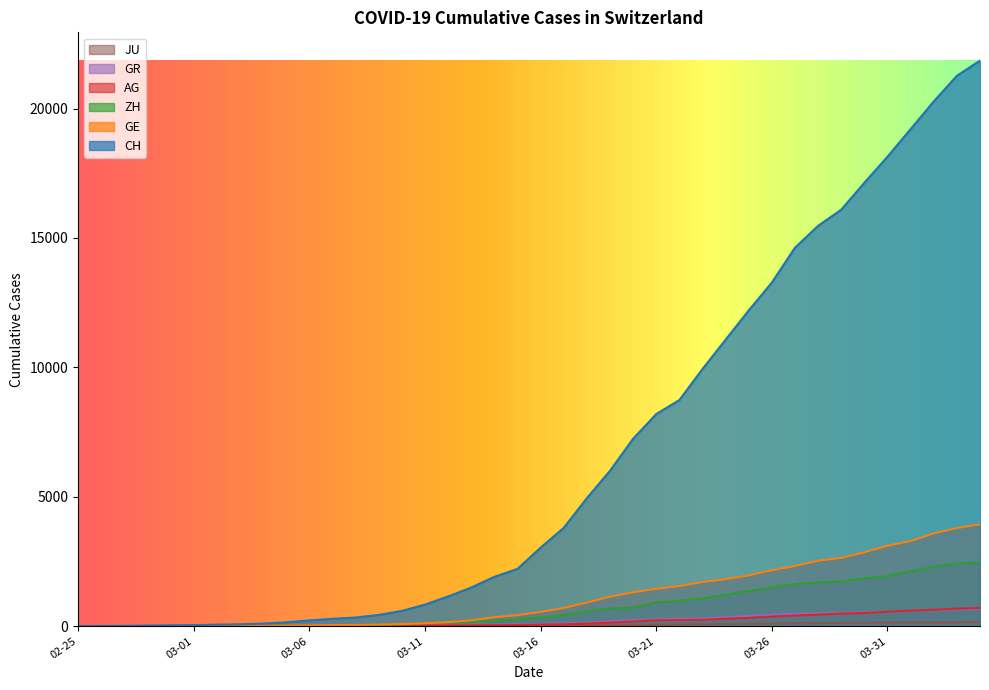

True or false: ZH and GE intersect in this chart.

False